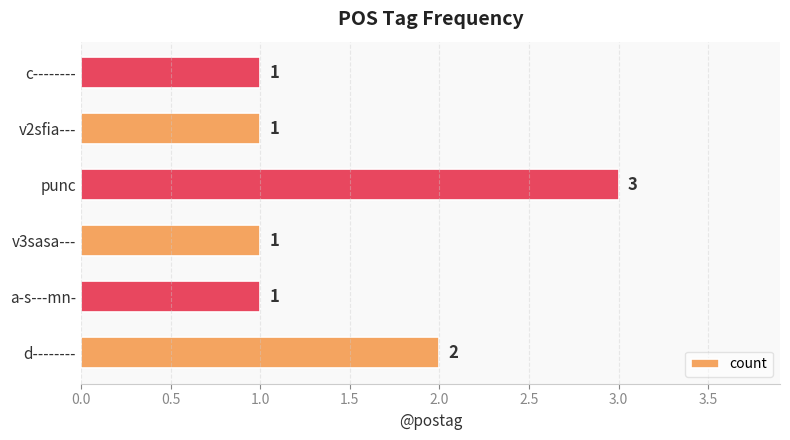

What is the maximum value shown in the chart?

3